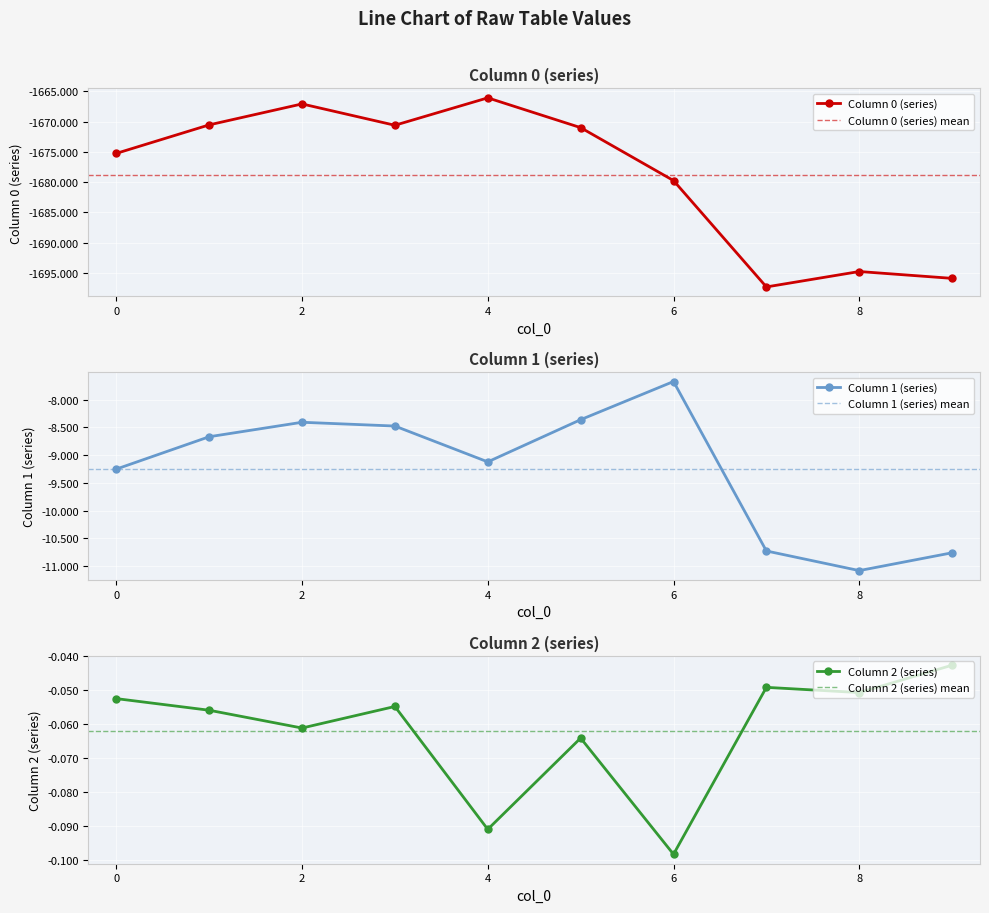

How many interior local valleys does the 2 series have?

4